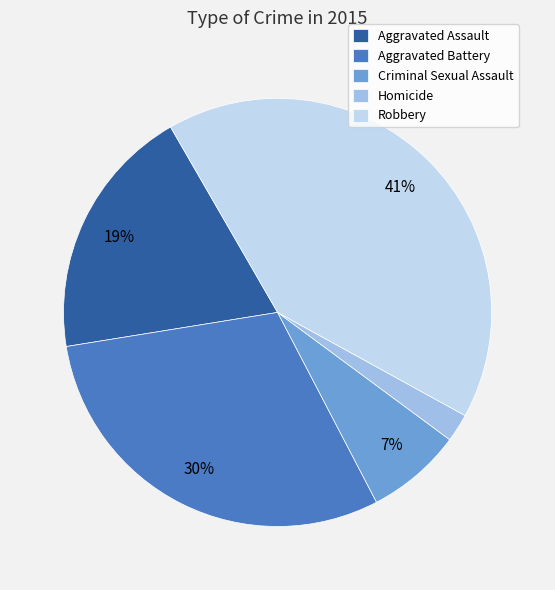

Combined, do Aggravated Assault and Homicide account for over 50%?

No